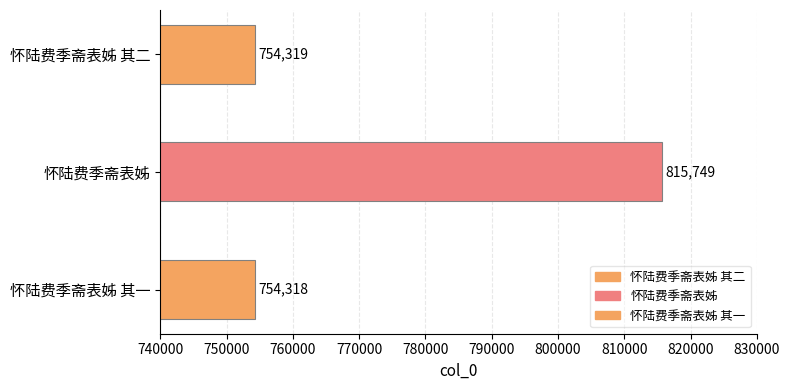

Reading left to right, extract all data points from this chart.

754319	815749	754318